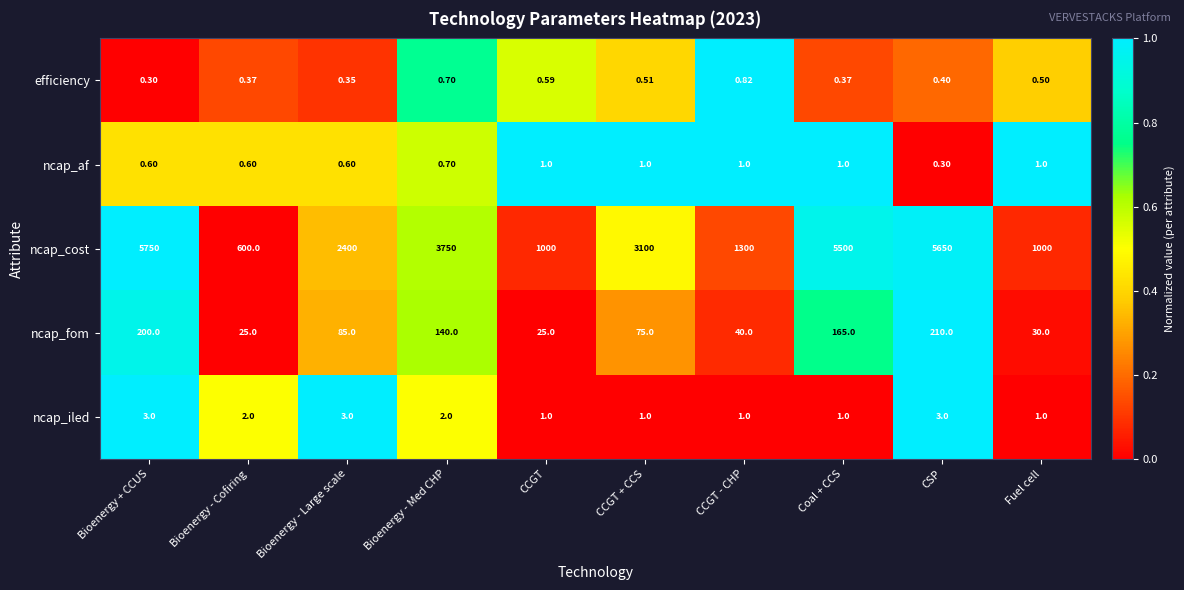

At Bioenergy - Large scale, list the series in order from largest to smallest.

ncap_cost, ncap_fom, ncap_iled, ncap_af, efficiency